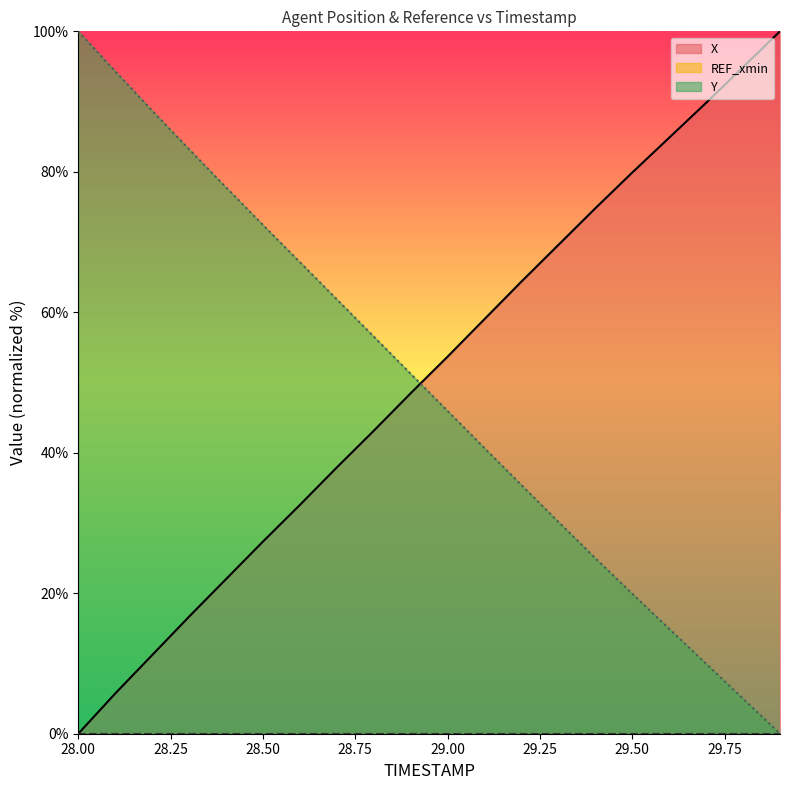

What is the label of the 5th point from the right?

29.5